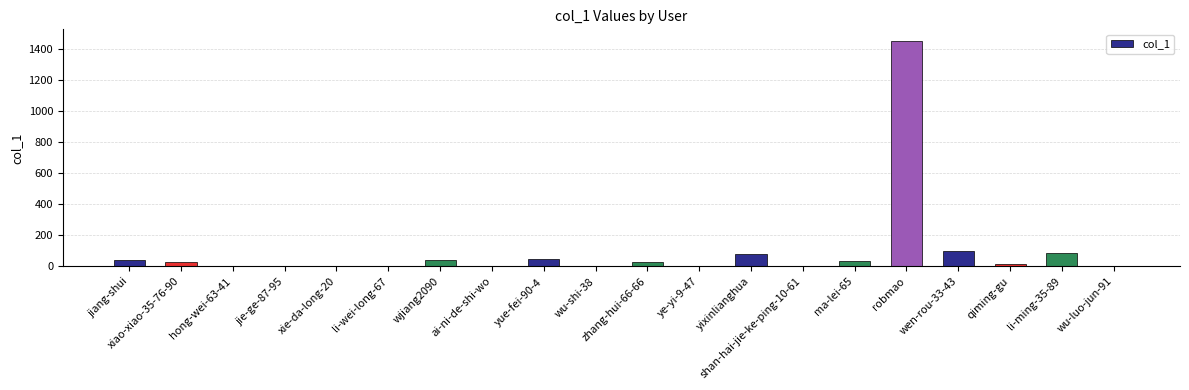

Is it true that the value at li-ming-35-89 is 38?

False